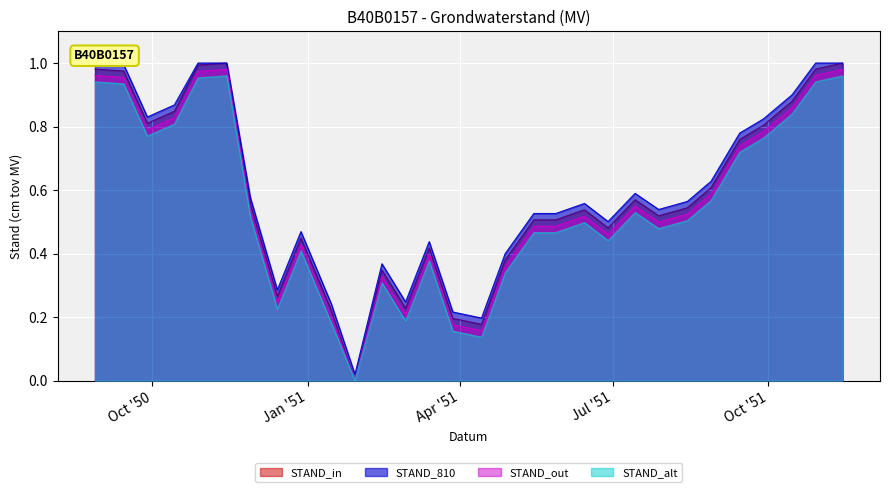

Which has a higher value, 1951/09/28 or 1951/05/28?

1951/09/28